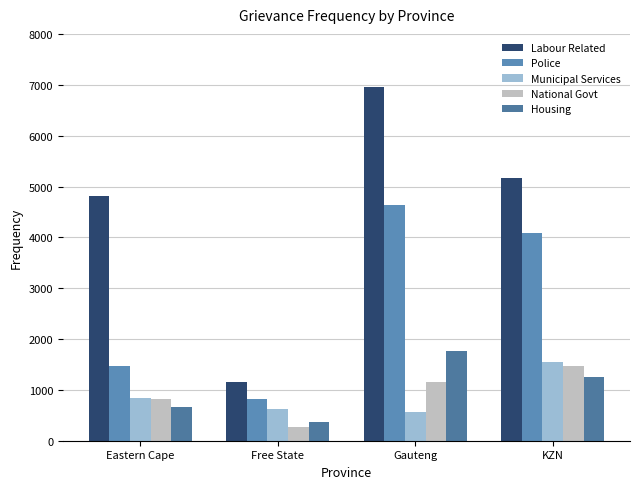

Reading left to right, extract all data points from this chart.

Labour Related: Eastern Cape=4823	Free State=1165	Gauteng=6962	KZN=5169
Police: Eastern Cape=1462	Free State=821	Gauteng=4648	KZN=4084
Municipal Services: Eastern Cape=837	Free State=627	Gauteng=572	KZN=1547
National Govt: Eastern Cape=821	Free State=274	Gauteng=1151	KZN=1468
Housing: Eastern Cape=672	Free State=362	Gauteng=1764	KZN=1247